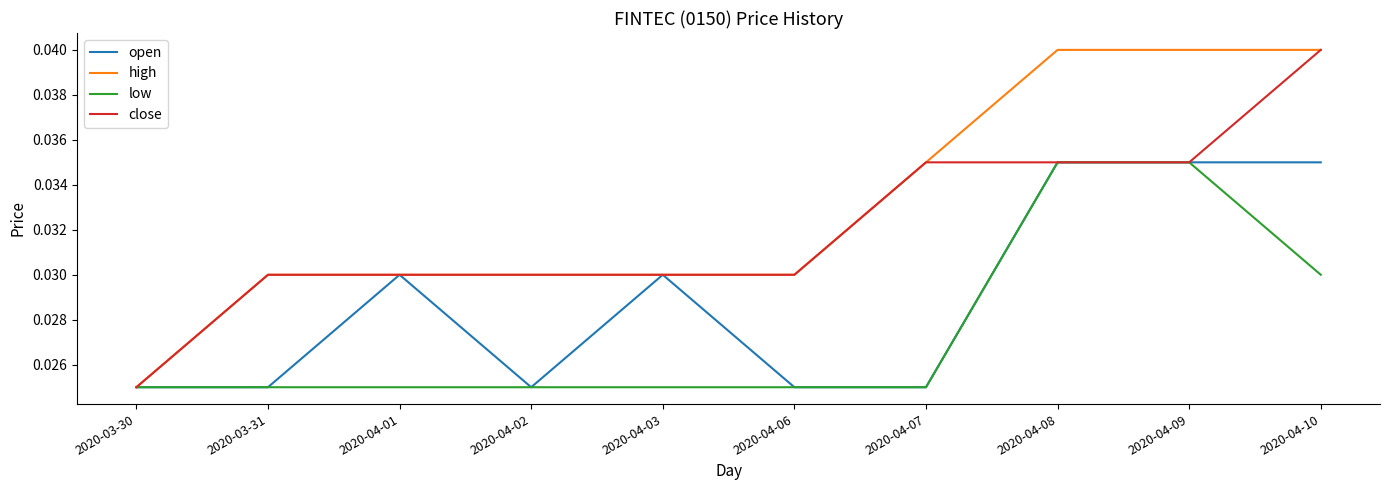

What position from the right is 2020-04-06?

5